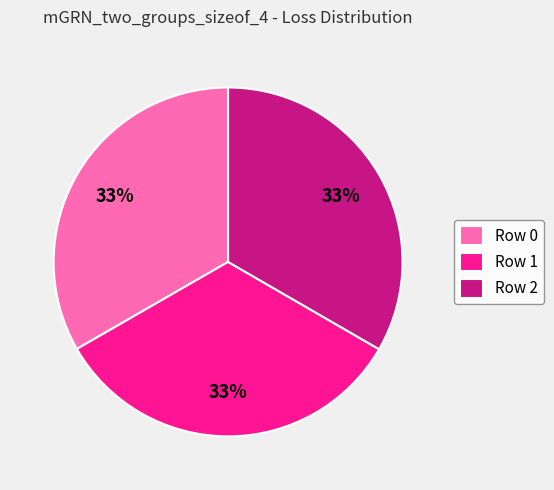

To the nearest percent, what portion does Row 2 represent?

33%